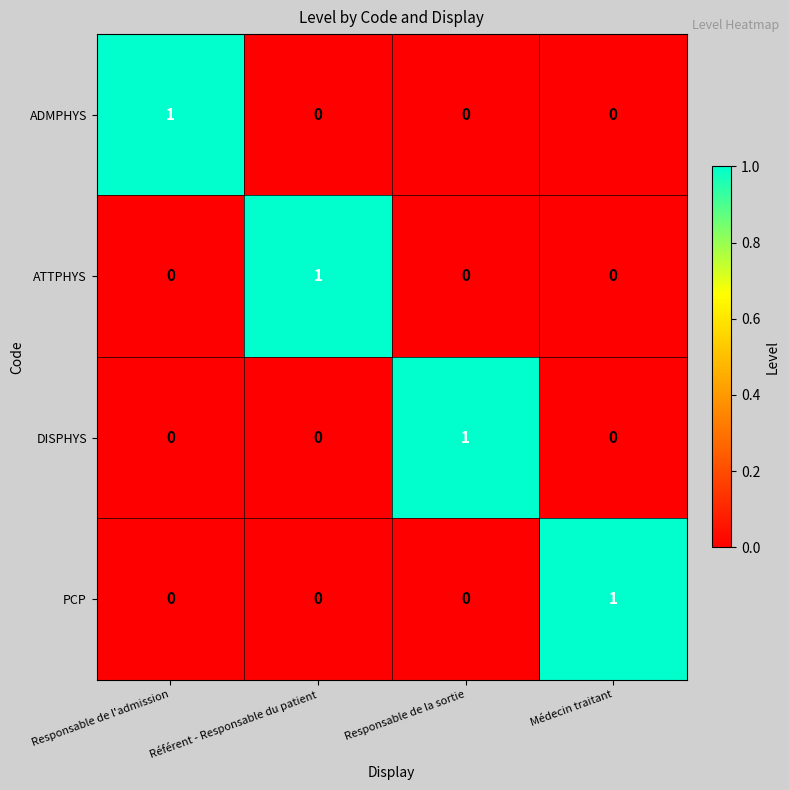

True or false: ATTPHYS has a value of 1 at Médecin traitant.

False